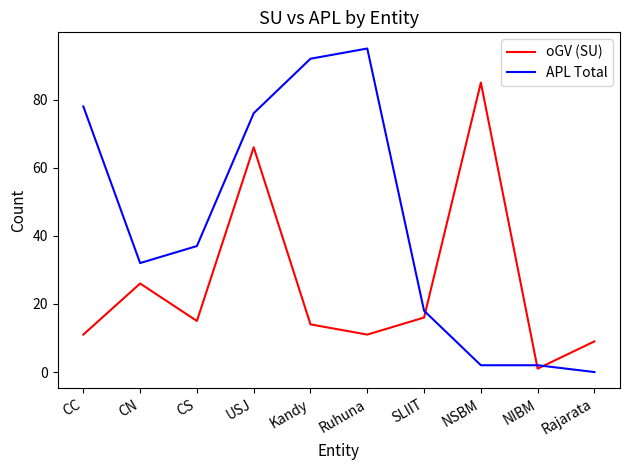

The APL Total series shows 32 at CN. True or false?

True